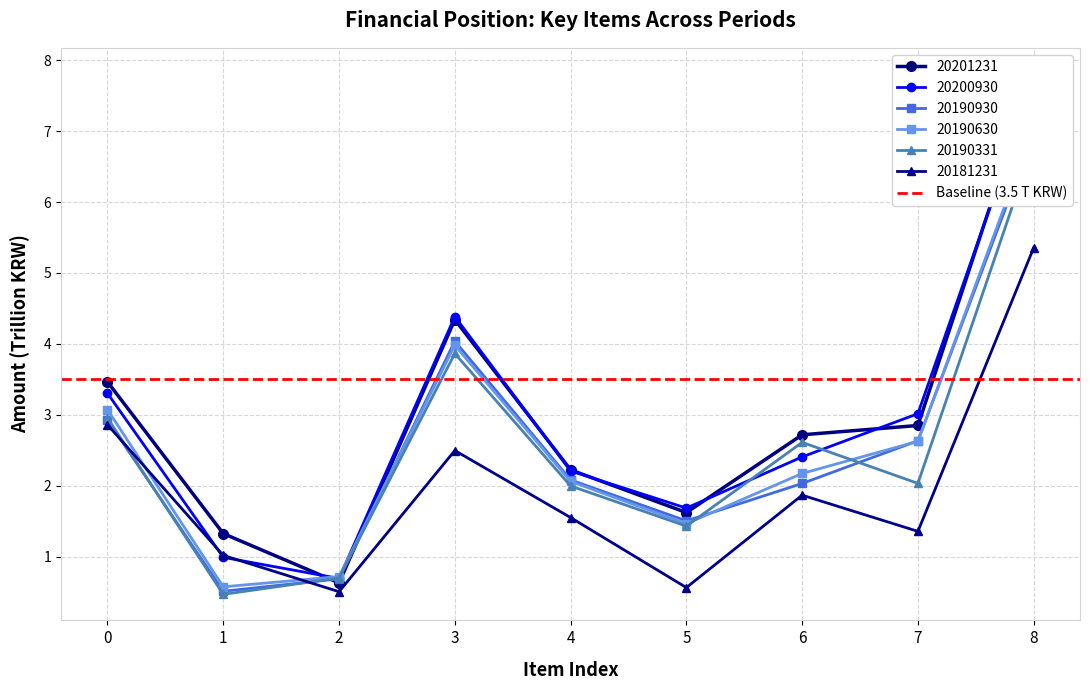

Which category has the highest value in the 20181231 series?

8